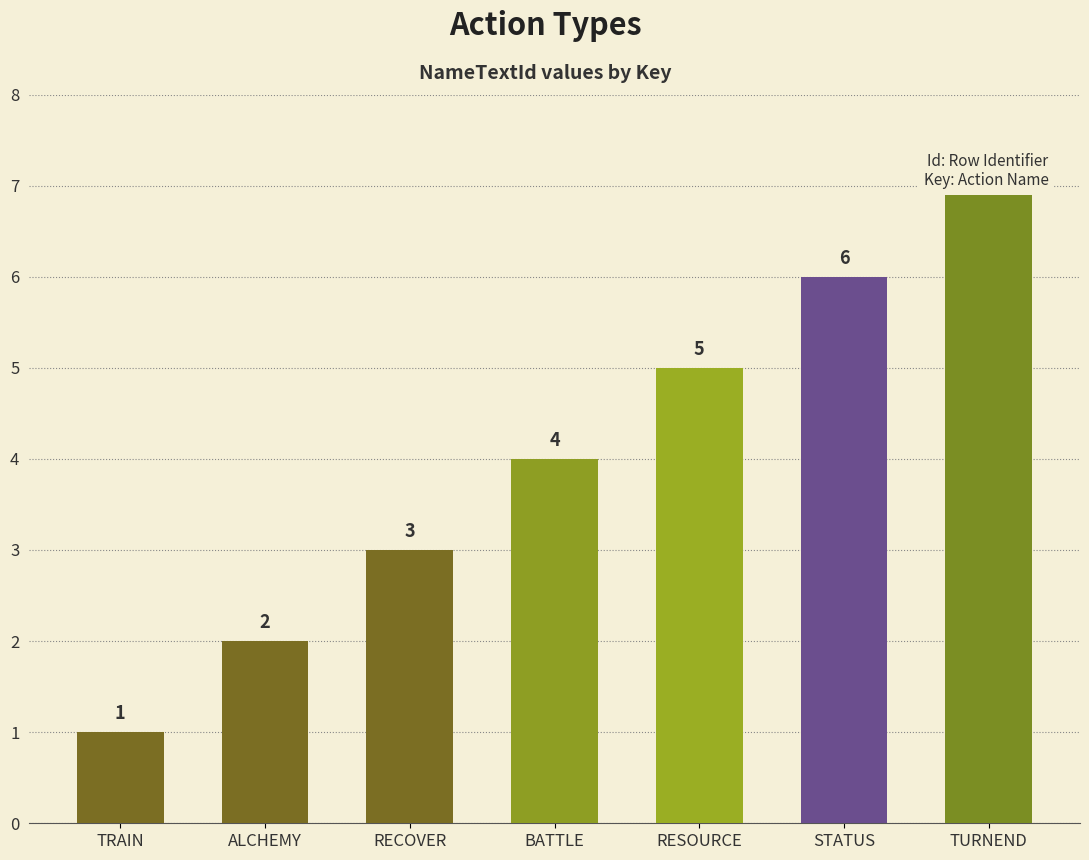

The chart shows a value of 12 at TURNEND. True or false?

False